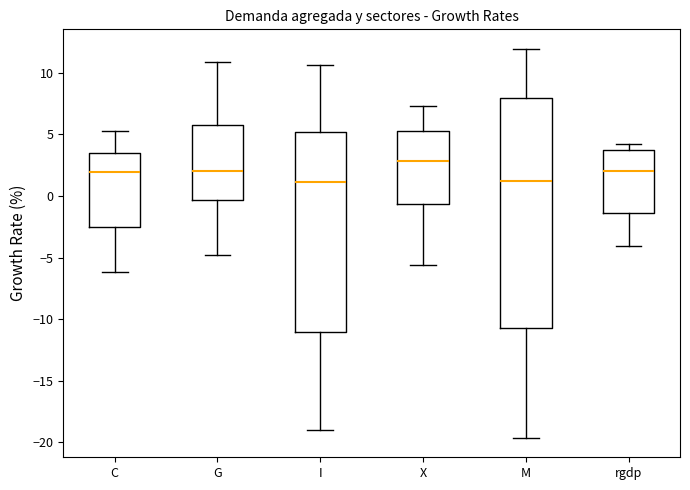

Which box is the tallest, from its lower edge to its upper edge?

M